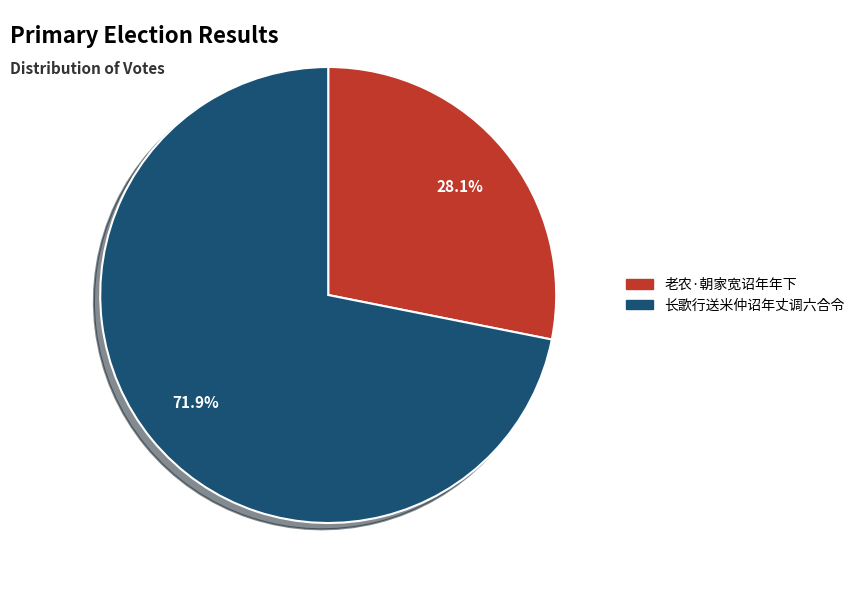

To the nearest percent, what is the combined percentage of 长歌行送米仲诏年丈调六合令 and 老农·朝家宽诏年年下?

100%